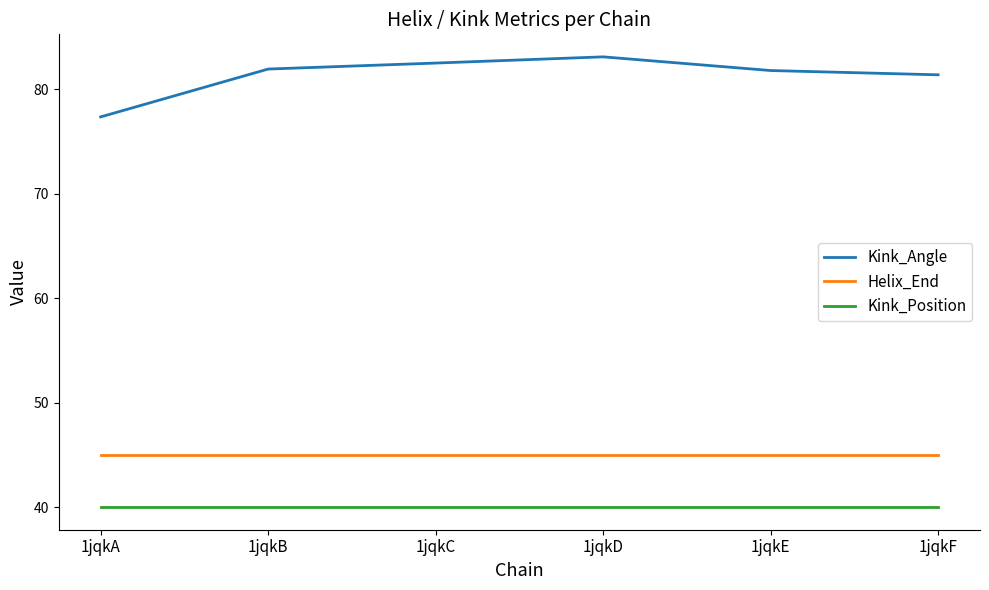

Is the value of Helix_End at 1jqkD greater than the value of Kink_Position at 1jqkE?

Yes